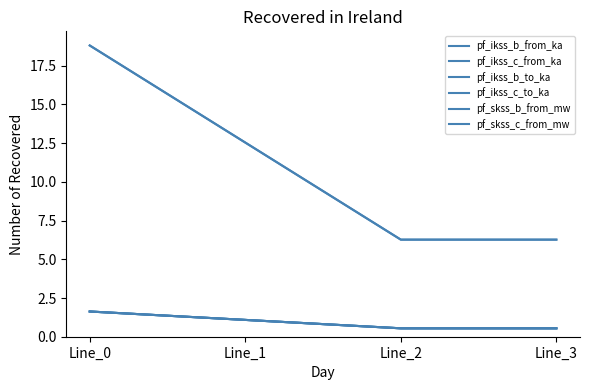

Does the chart have visible grid lines?

No